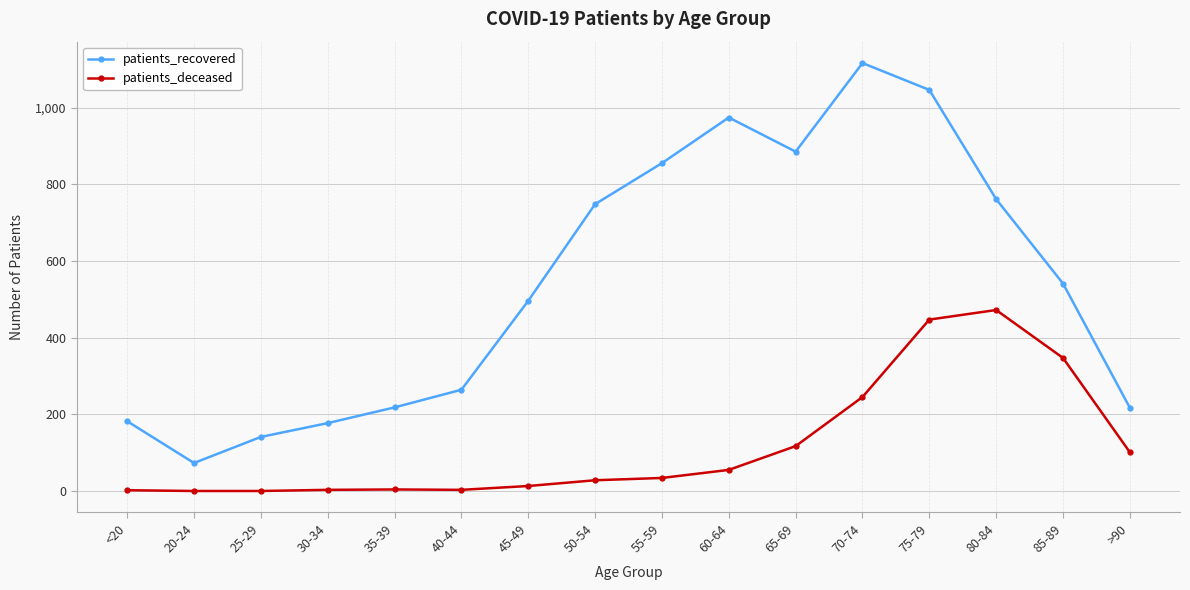

List the series in order of their overall mean, highest first.

patients_recovered, patients_deceased